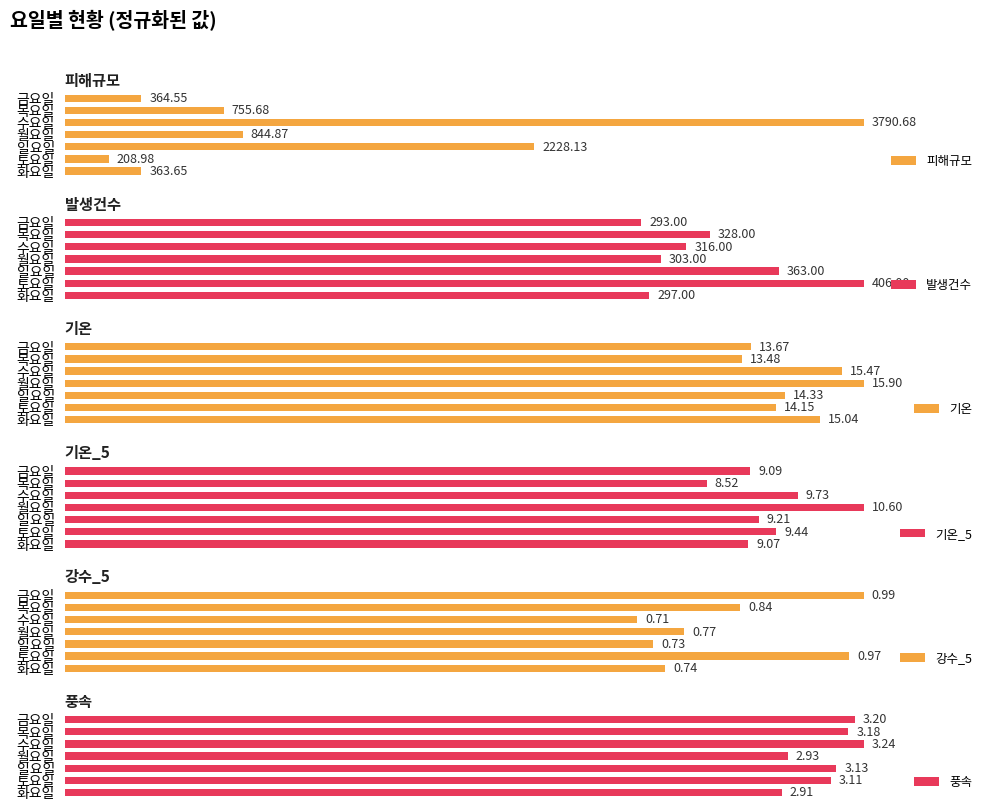

At how many categories does at least one series exceed 55?

7